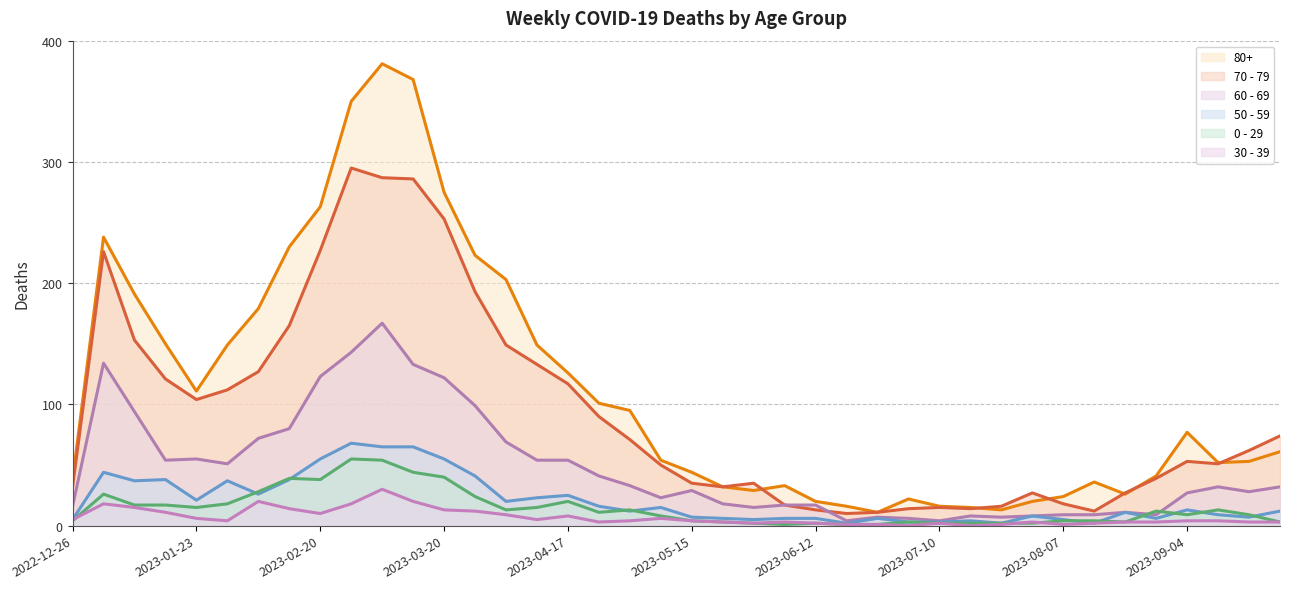

What is the average value of the 0 - 29 series?

15